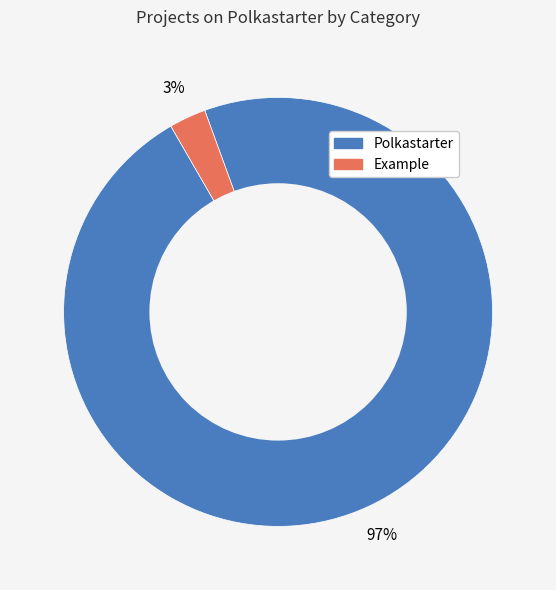

How many segments does this pie chart have?

2